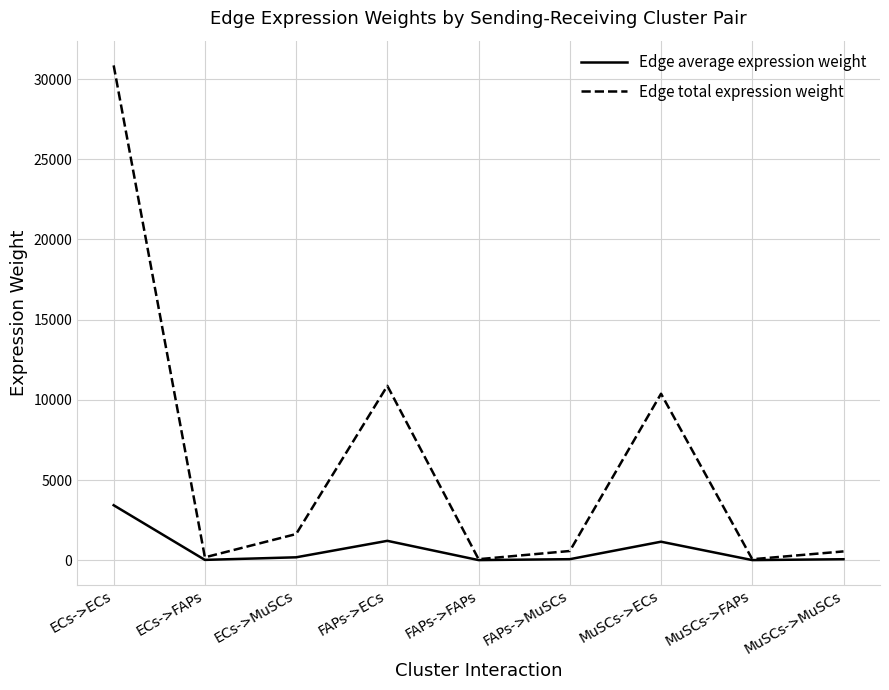

True or false: Edge total expression weight has more than 0 points higher than both neighbors.

True